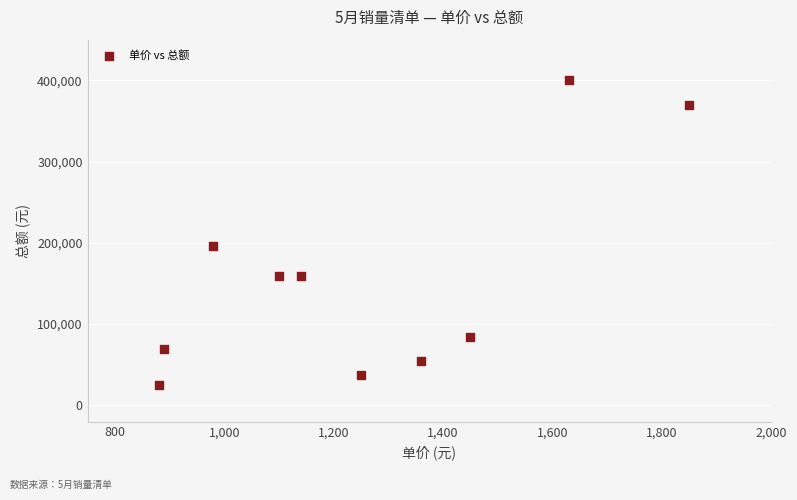

What Y value in the scatter plot is closest to 212810?

196000